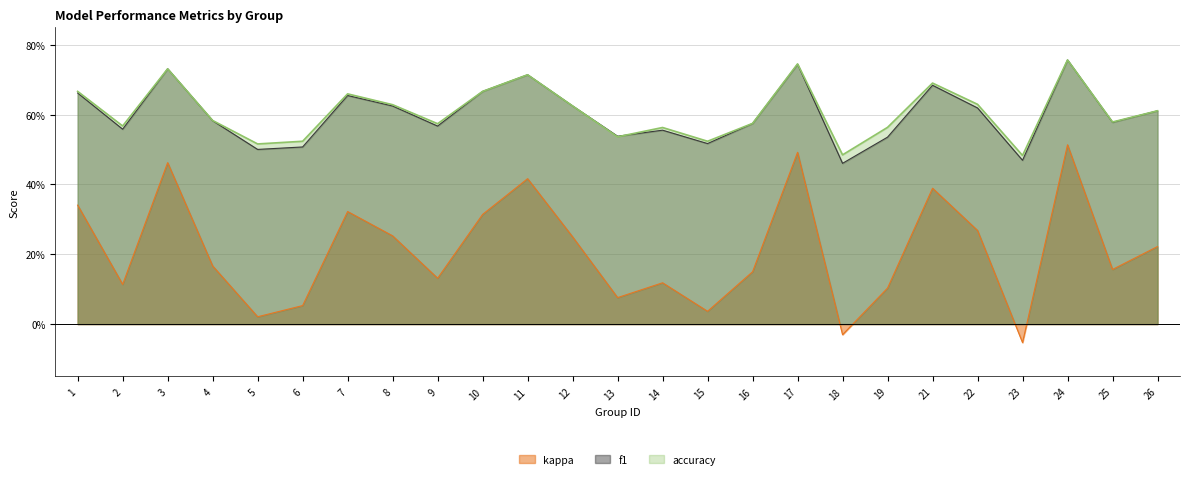

Reading left to right, transcribe all the data shown in this chart.

f1: 0.7	0.6	0.7	0.6	0.5	0.5	0.7	0.6	0.6	0.7	0.7	0.6	0.5	0.6	0.5	0.6	0.7	0.5	0.5	0.7	0.6	0.5	0.8	0.6	0.6
accuracy: 0.7	0.6	0.7	0.6	0.5	0.5	0.7	0.6	0.6	0.7	0.7	0.6	0.5	0.6	0.5	0.6	0.7	0.5	0.6	0.7	0.6	0.5	0.8	0.6	0.6
kappa: 0.3	0.1	0.5	0.2	0.0	0.1	0.3	0.3	0.1	0.3	0.4	0.2	0.1	0.1	0.0	0.2	0.5	-0.0	0.1	0.4	0.3	-0.1	0.5	0.2	0.2